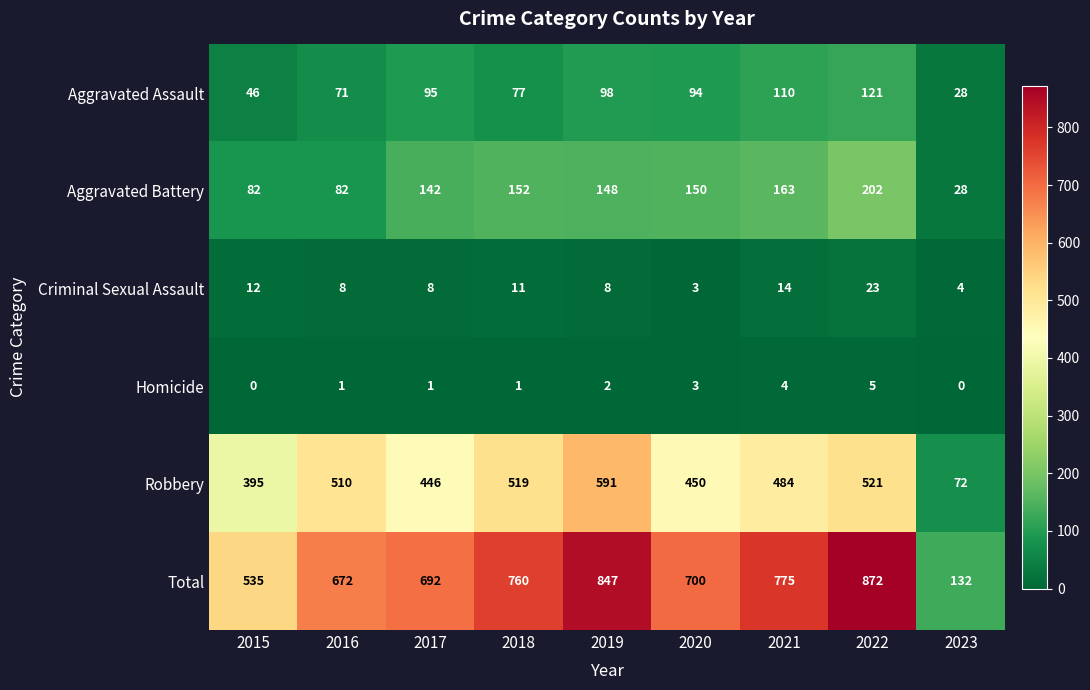

True or false: Aggravated Battery has a value of 116 at 2015.

False